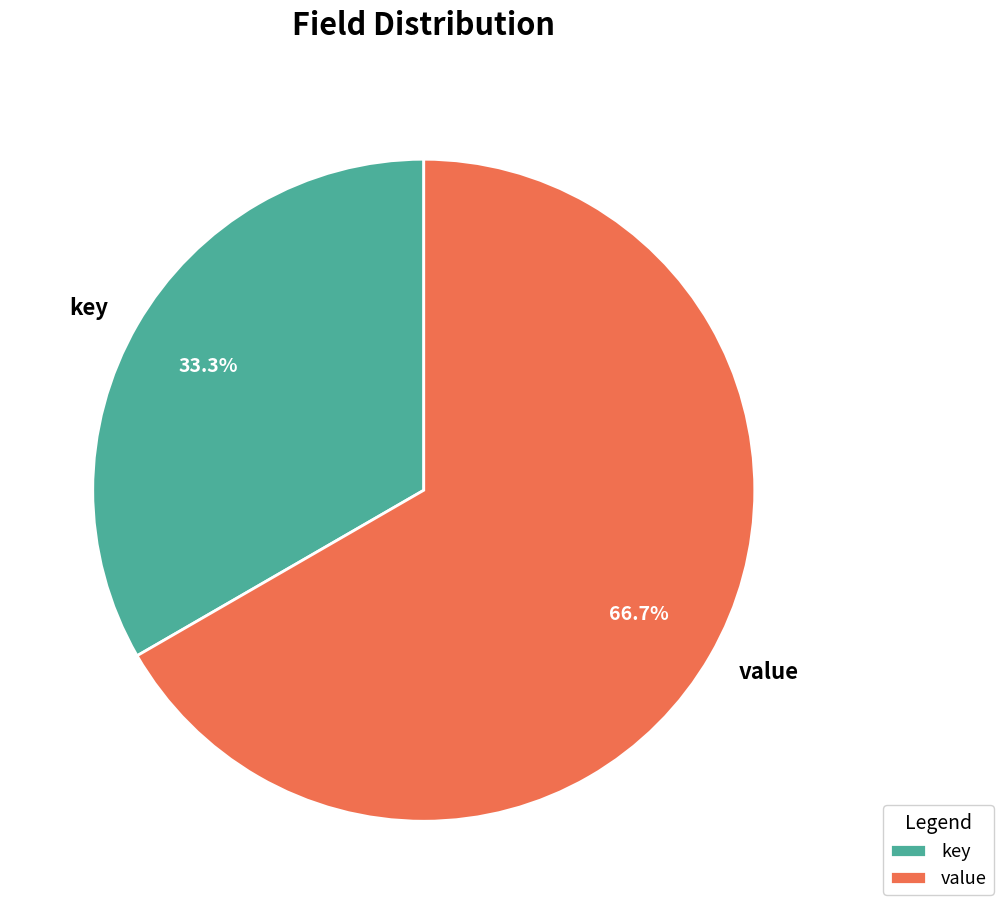

Which slice is the smallest?

key